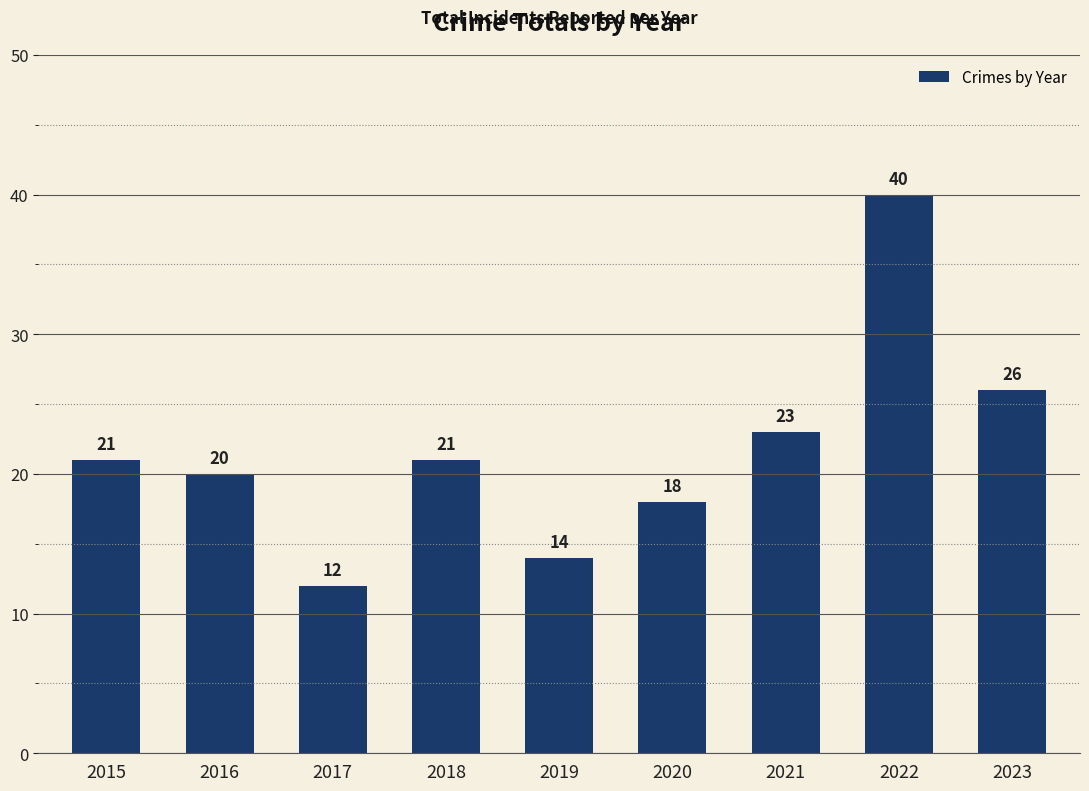

What is the change in value from 2016 to 2022?

+20